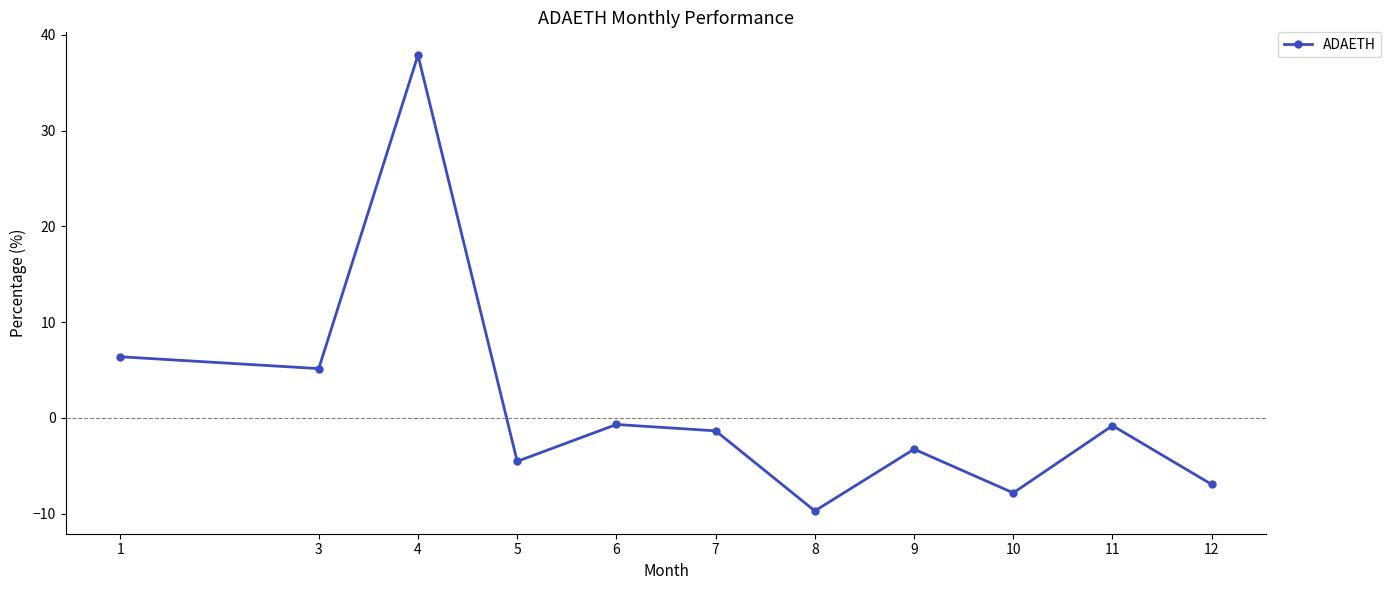

What is the maximum value shown in the chart?

37.9